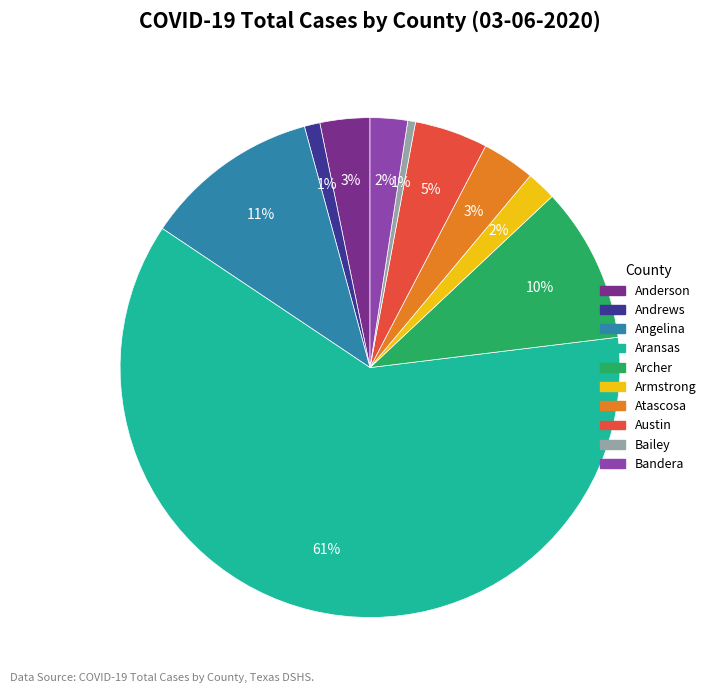

True or false: Aransas accounts for 46% of the total.

False